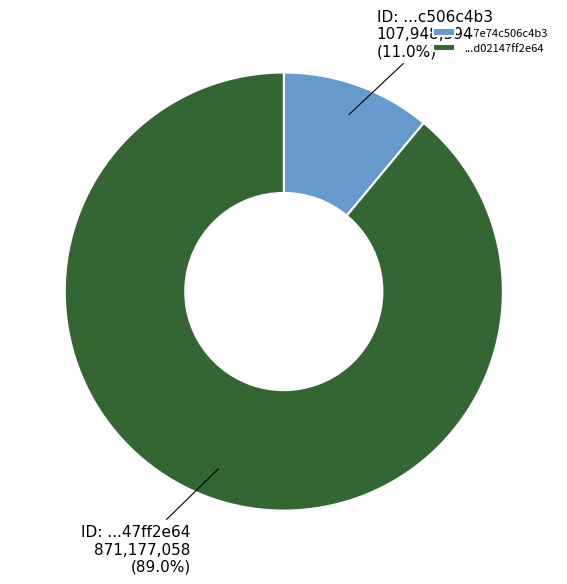

Which category accounts for the majority?

...d02147ff2e64